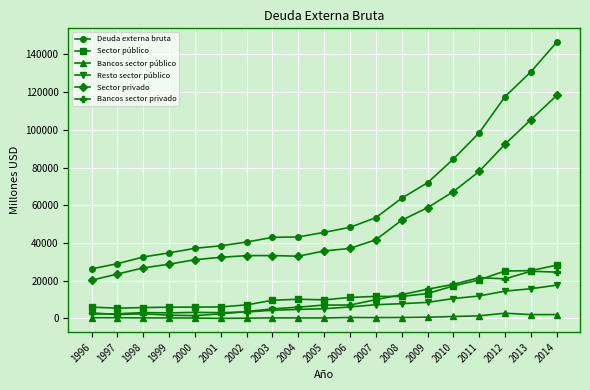

What is the value of the Bancos sector público point at the 9th from the left?

291